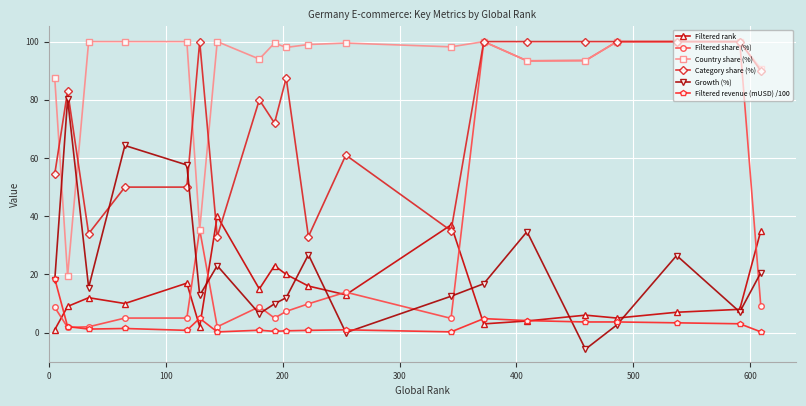

How many categories are shown in the chart?

20